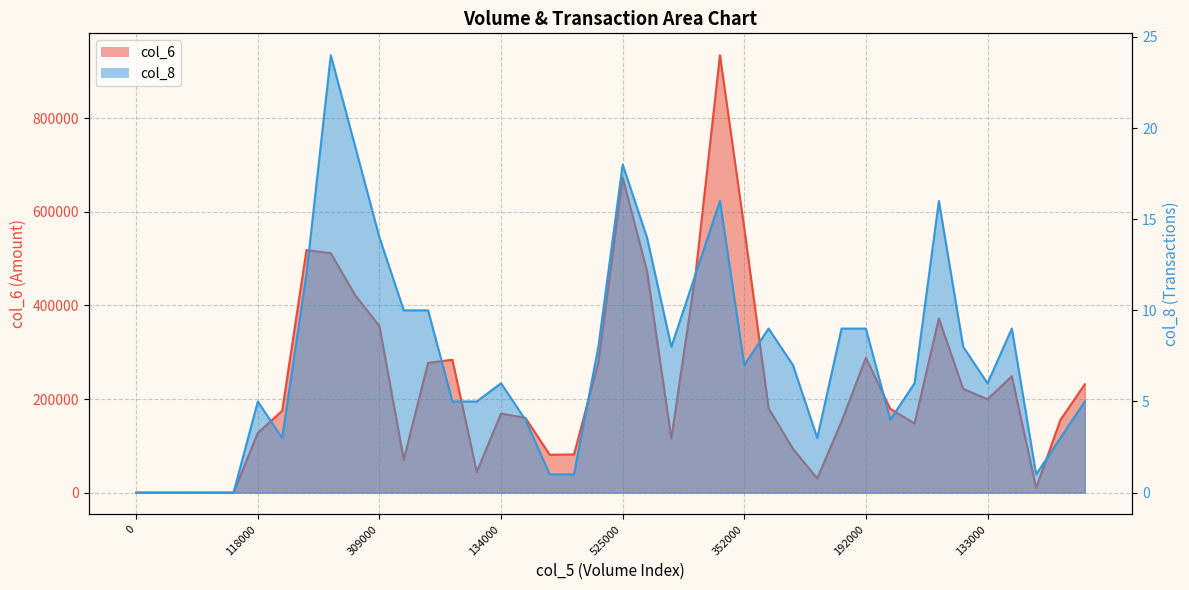

What is the average value of the col_6 series?

232362